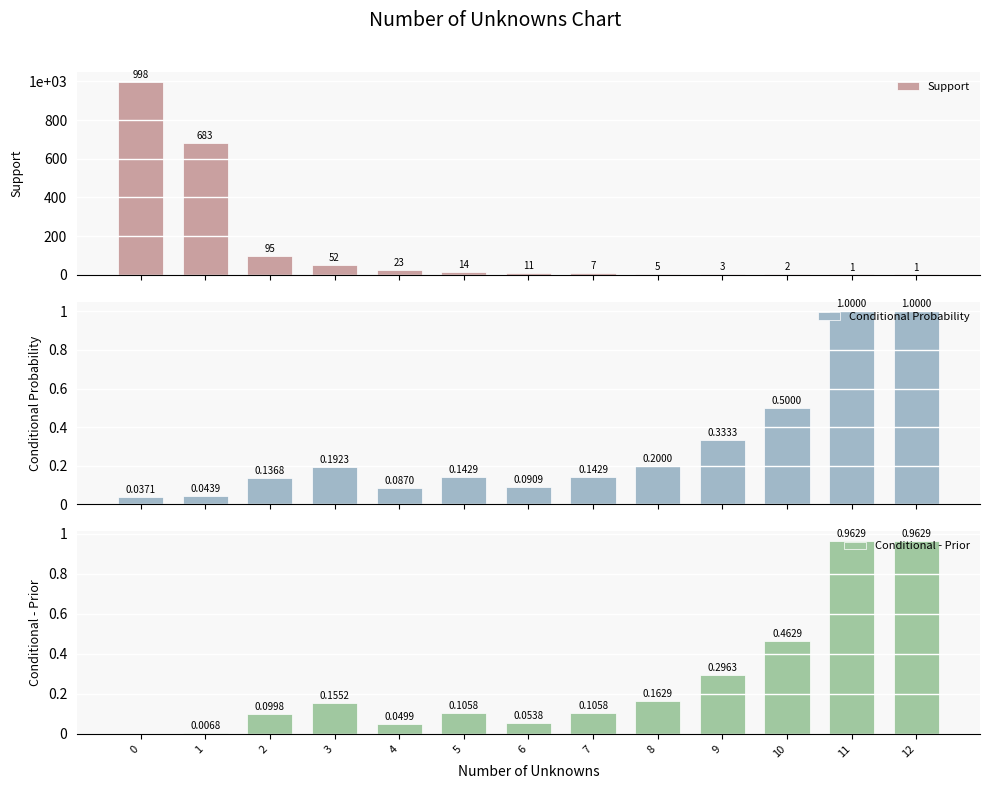

At 3, list the series in order from smallest to largest.

Conditional - Prior, Conditional Probability, Support